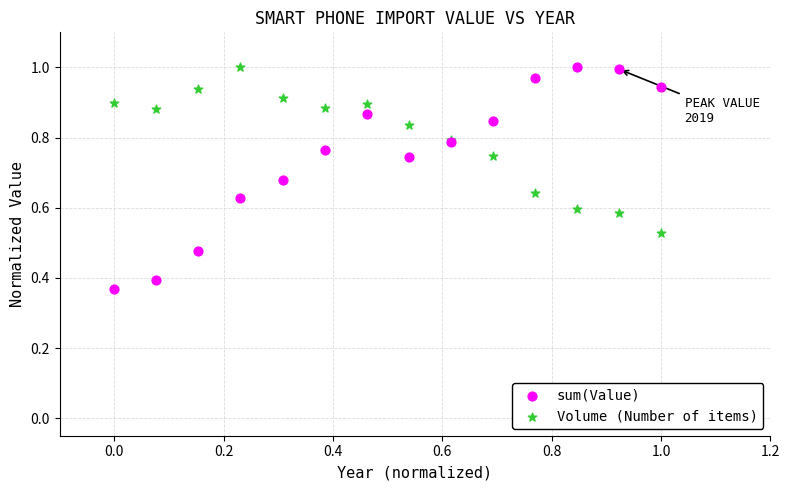

Which series has the largest Y range (max minus min)?

sum(Value)